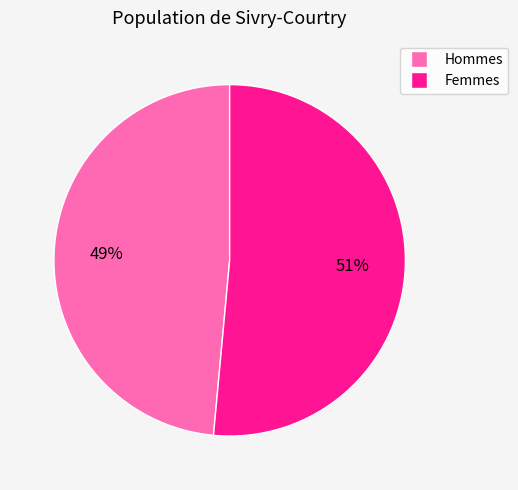

Is there a majority slice in this chart?

Yes